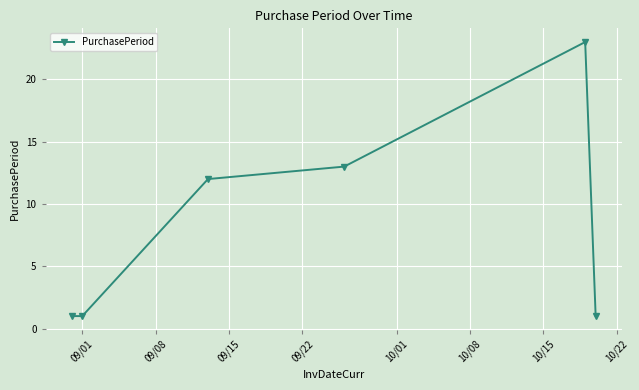

How many points are higher than both their immediate neighbors (excluding endpoints)?

1